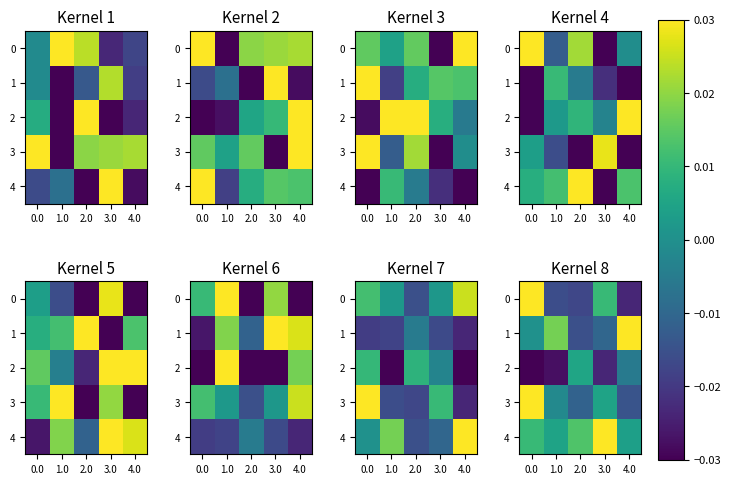

Count the number of categories in the chart.

5